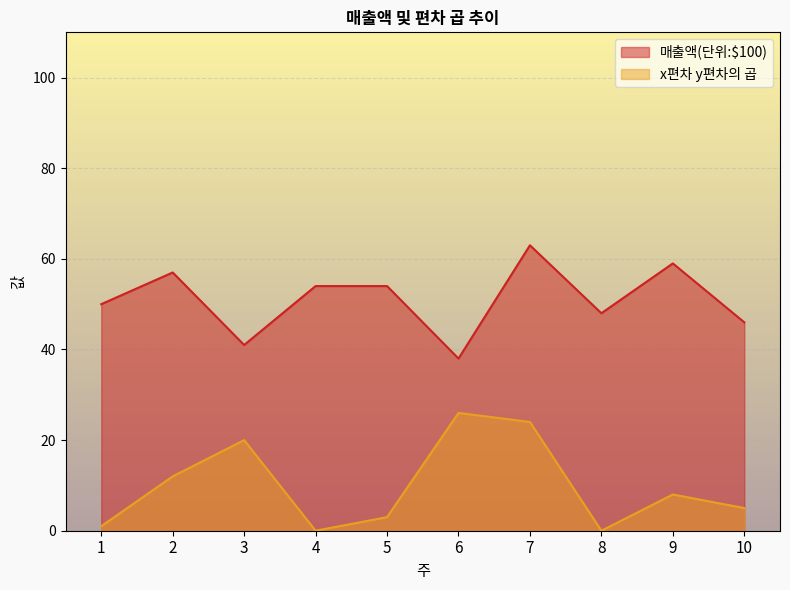

Count the number of categories in the chart.

10